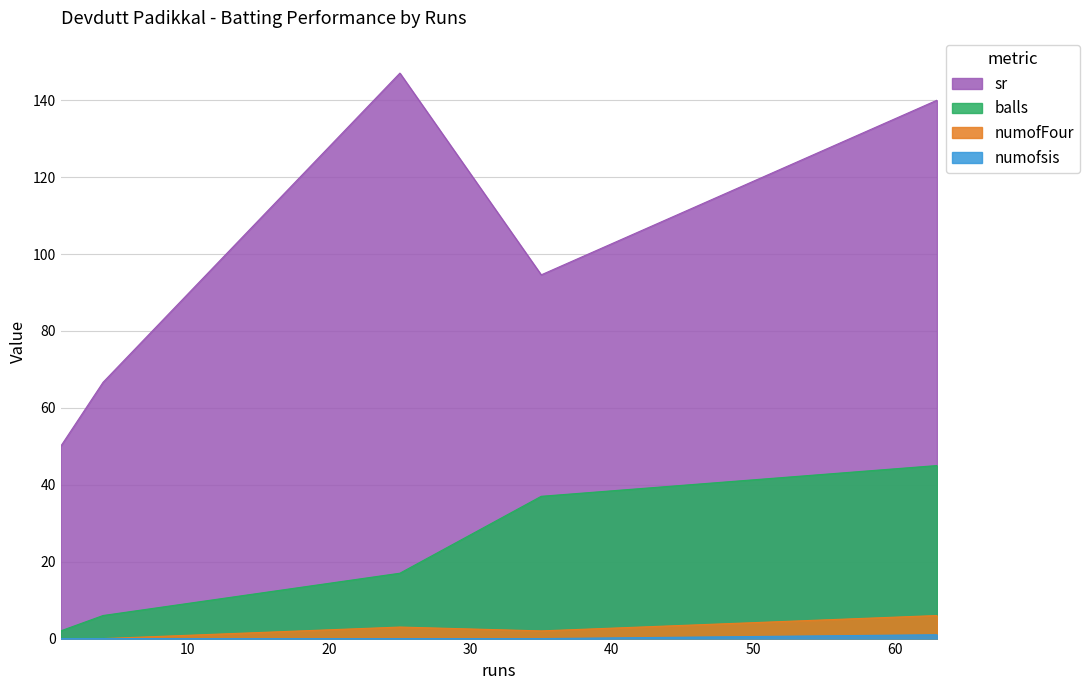

What is the average value of the balls series?

21.4